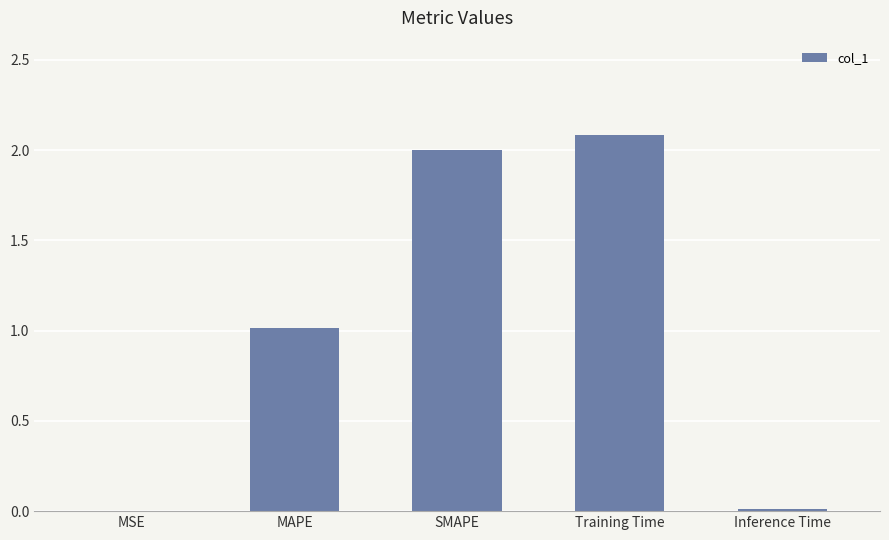

What is the approximate value at SMAPE?

2.0